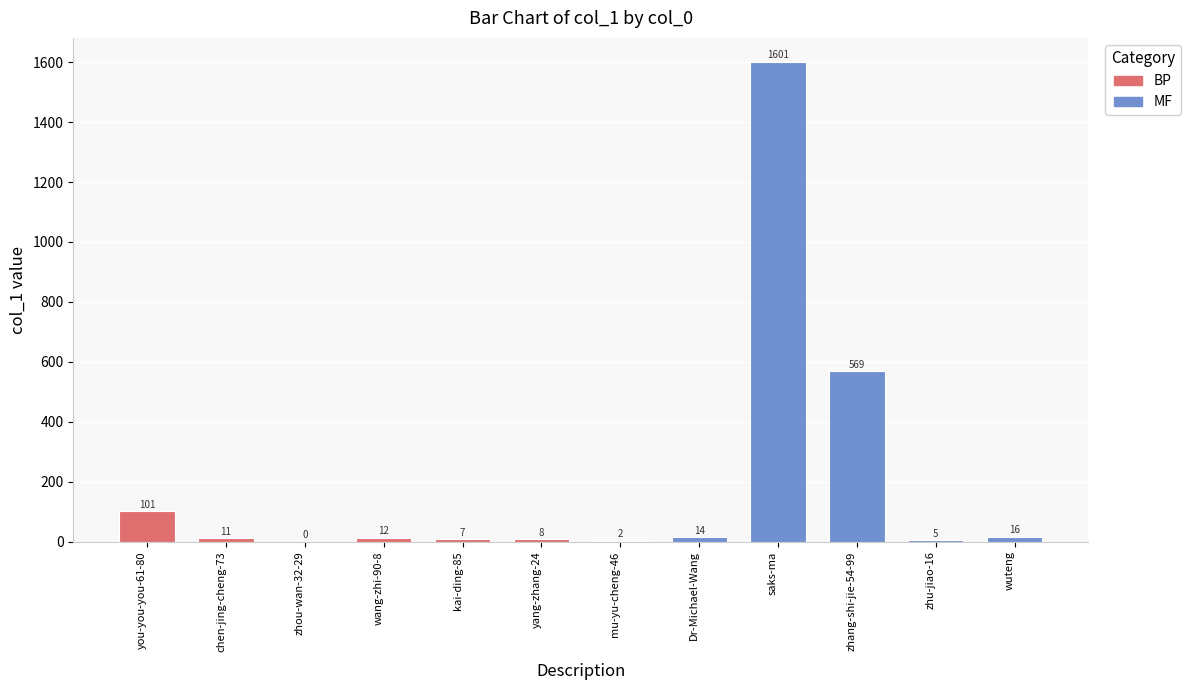

Approximately how many times larger is the value at zhang-shi-jie-54-99 compared to zhu-jiao-16?

113.8